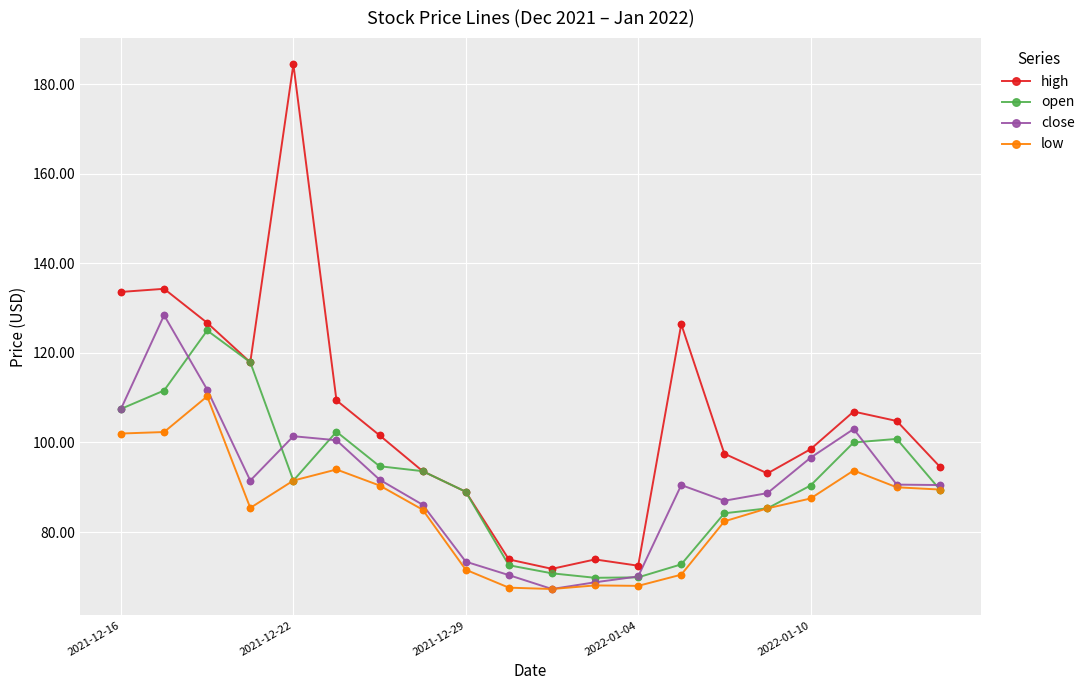

True or false: high has more than 2 interior local peaks.

True